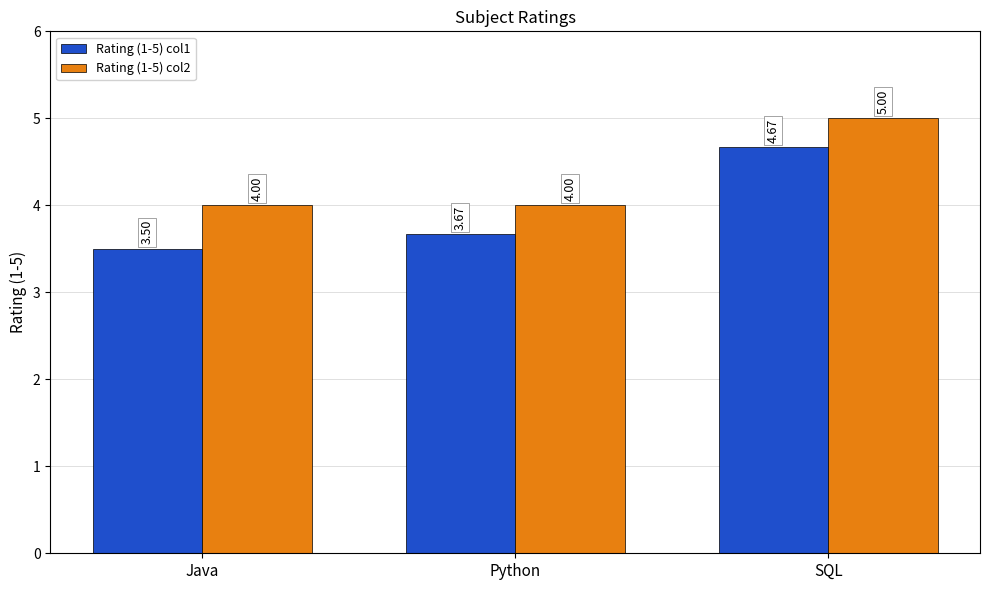

Which series has the largest total across all categories?

Rating (1-5) col2